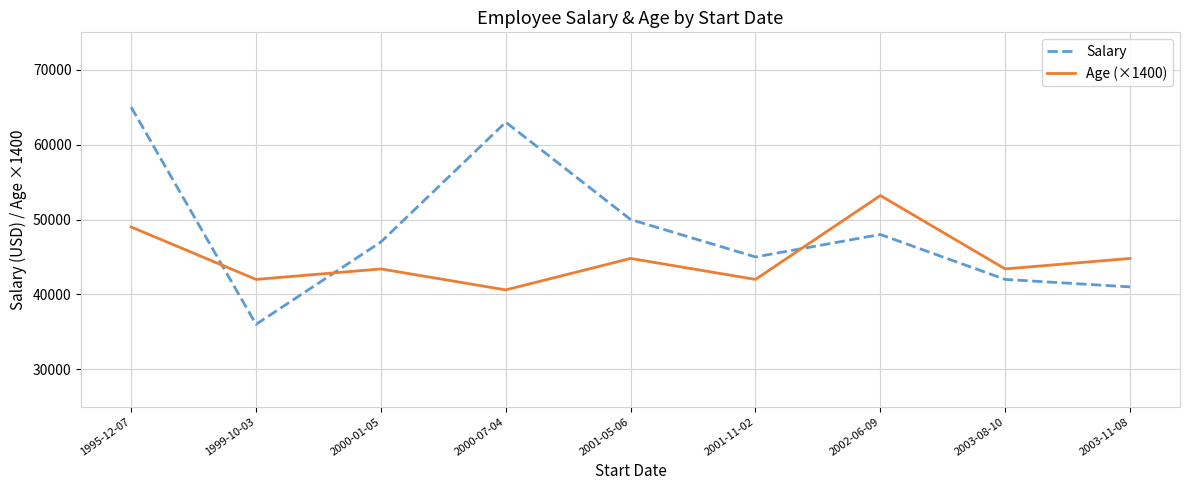

After their last crossing, which series has the higher values: Salary or Age (×1400)?

Age (×1400)